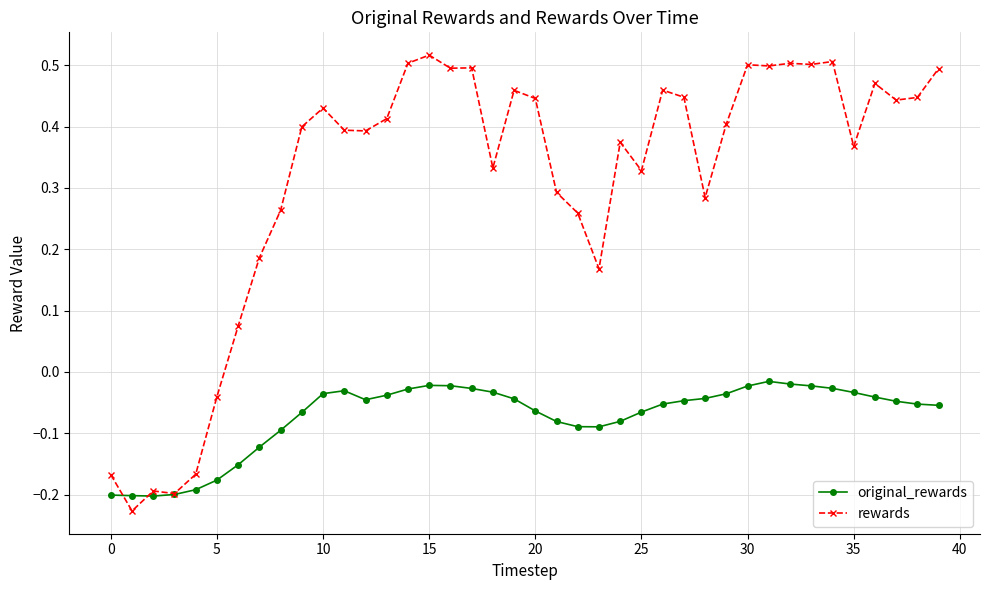

List the series in order of their peak value, lowest first.

original_rewards, rewards